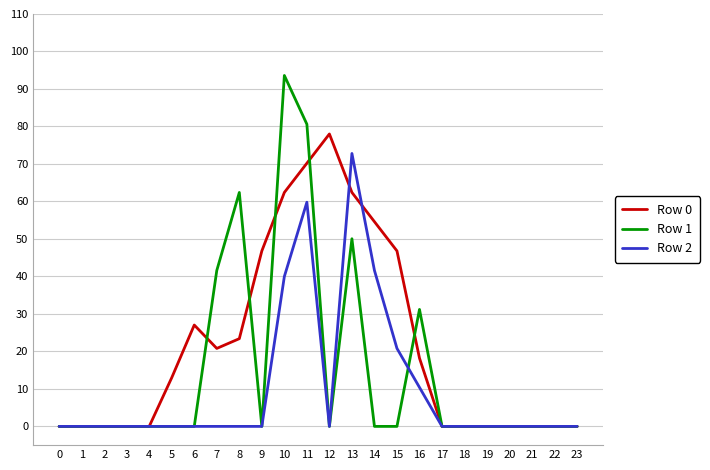

The Row 1 series shows -32.0 at 5. True or false?

False